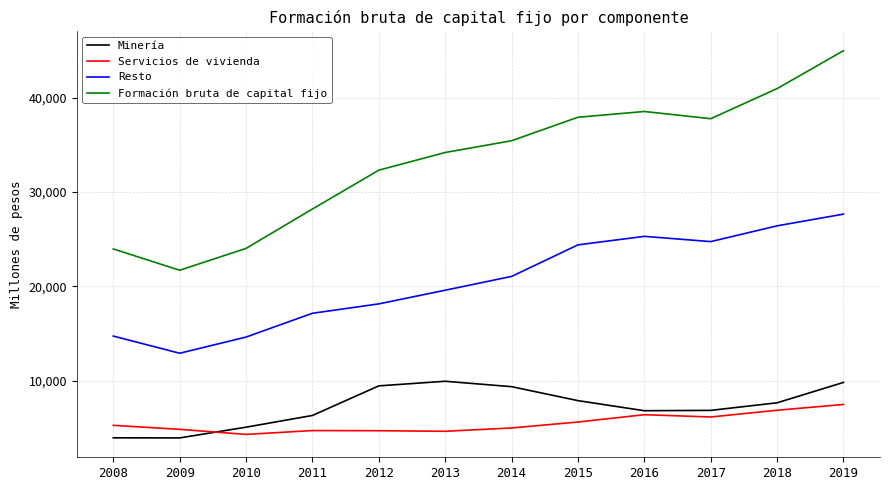

What is the total value across all series at 2019?

89978